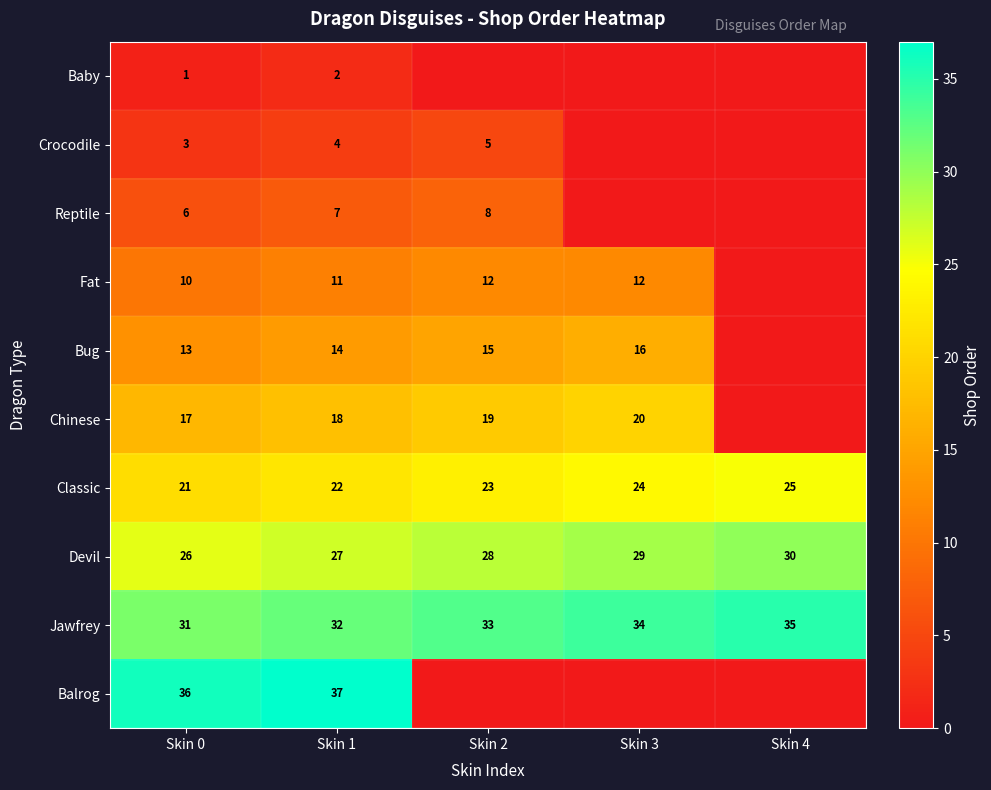

What is the minimum value for Classic?

21